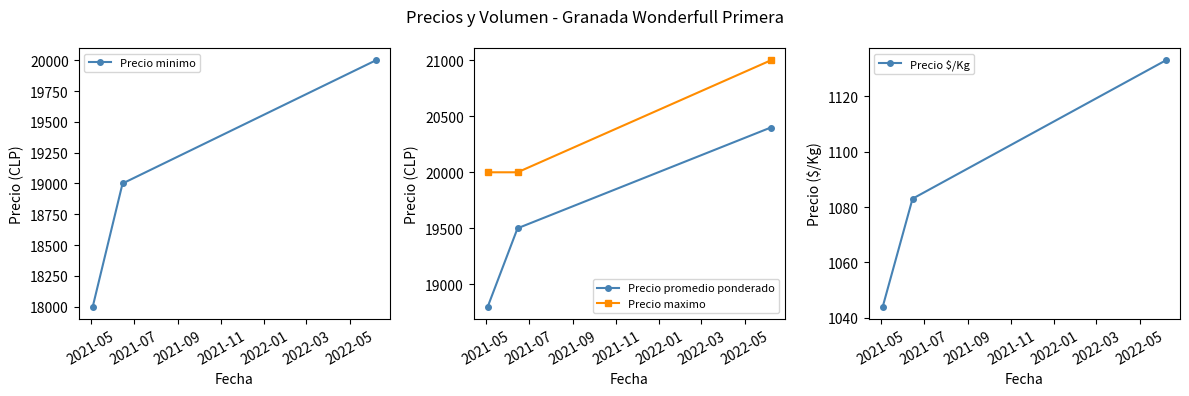

What is the highest value of the Precio promedio ponderado series?

20400